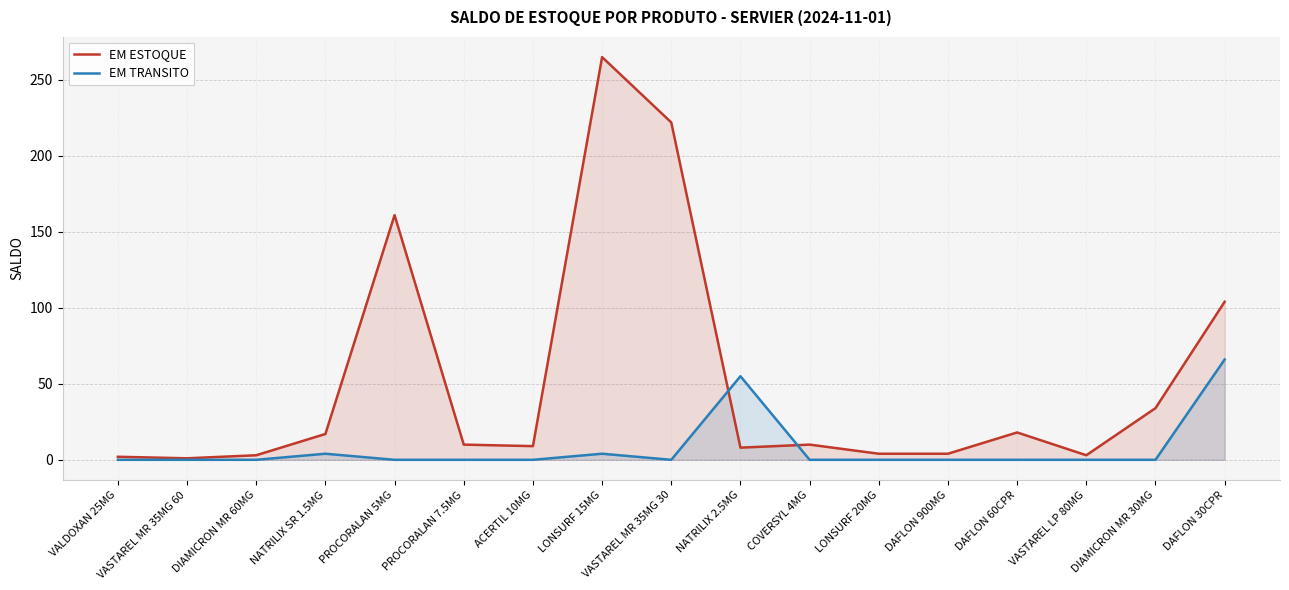

The EM ESTOQUE series shows 1 at VASTAREL MR 35MG 60. True or false?

True